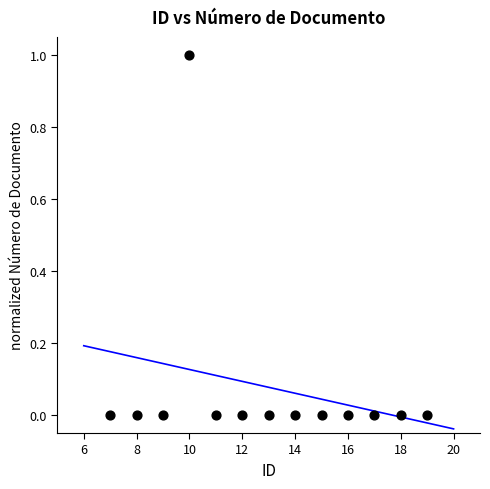

What is the range of Y values (max minus min)?

1.0